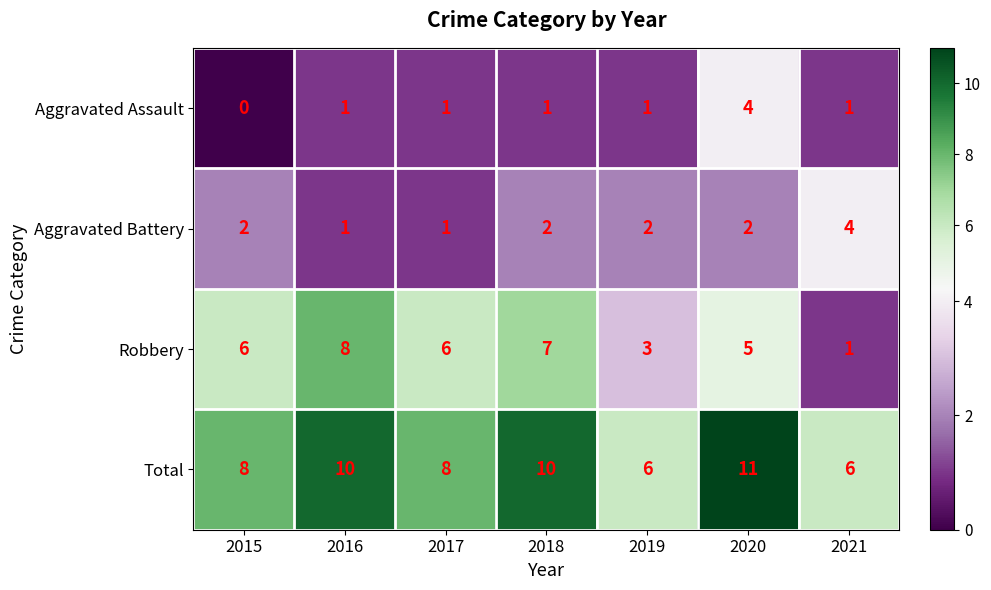

How many Aggravated Battery values are between 1 and 2?

6